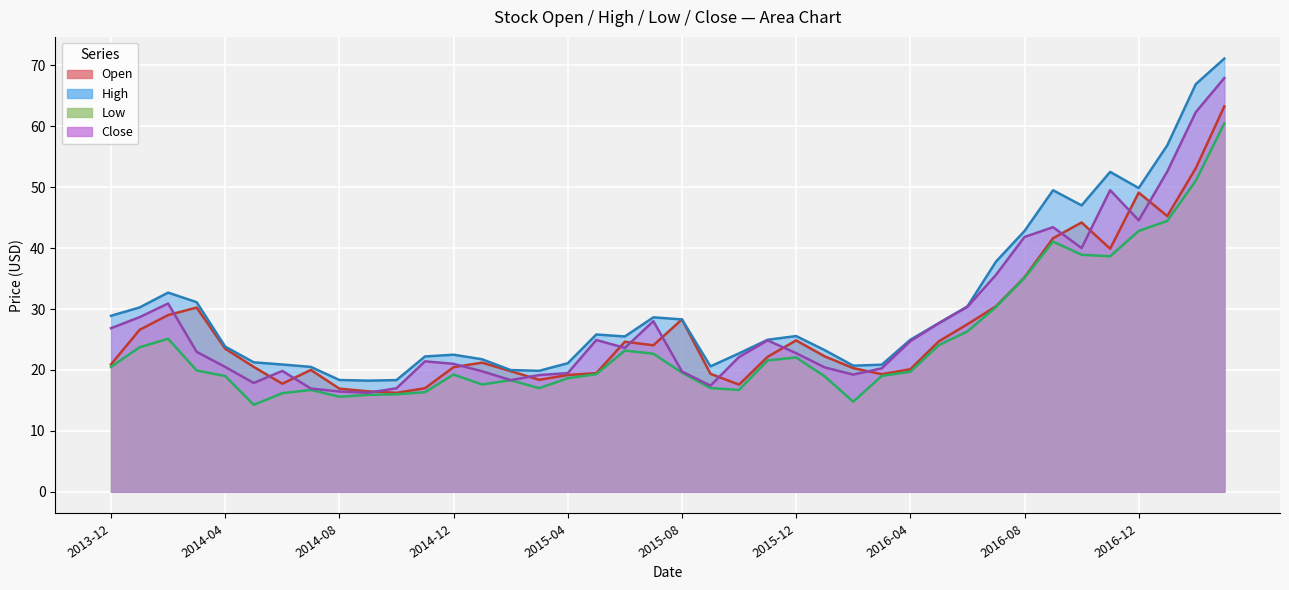

The value of Open at 2015-07 is 24.1. True or false?

True